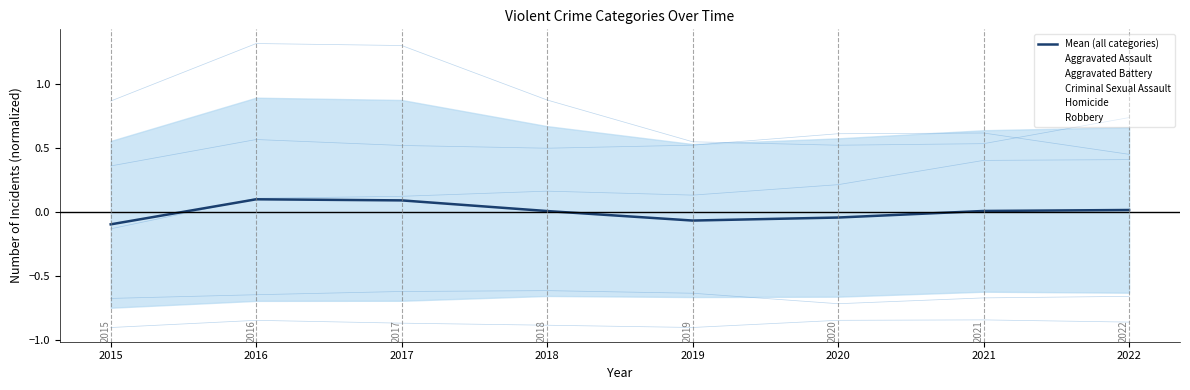

What is the difference between the values at 2019 and 2018?

0.1